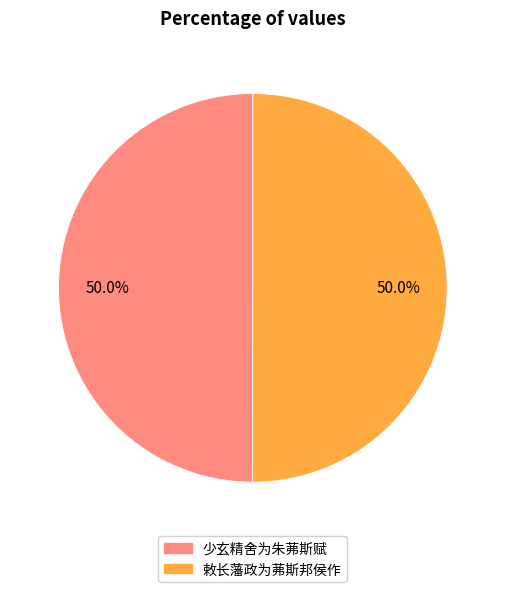

How many slices are in this pie chart?

2